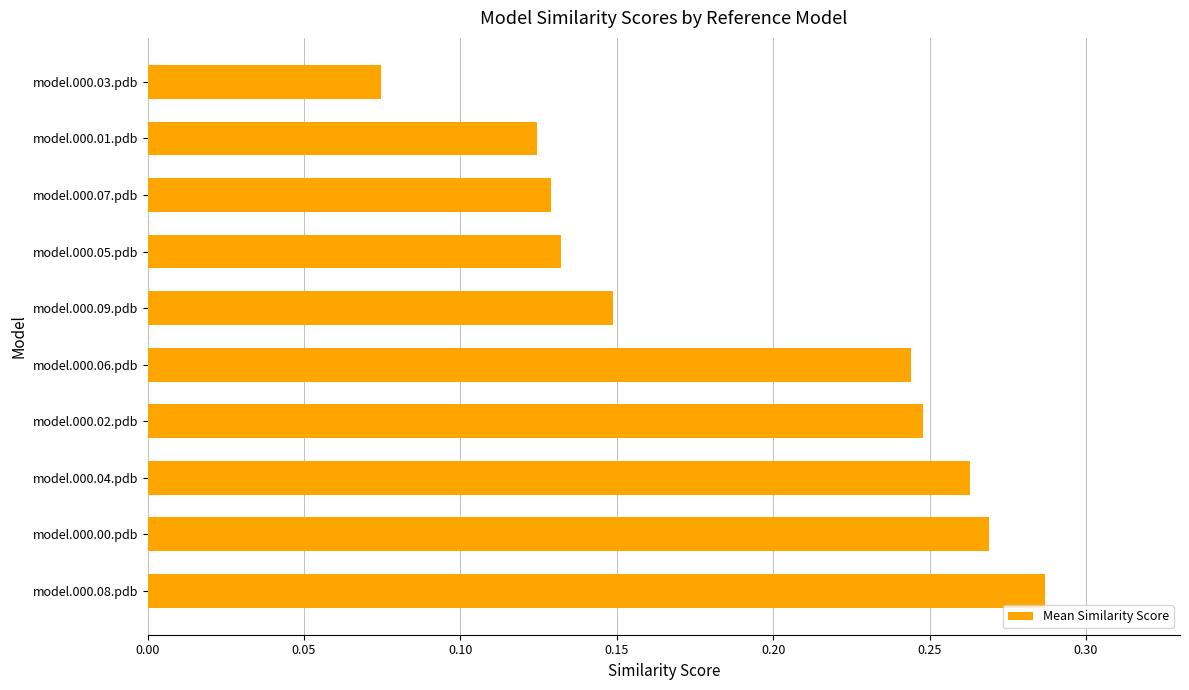

How many values are between 0 and 1?

10